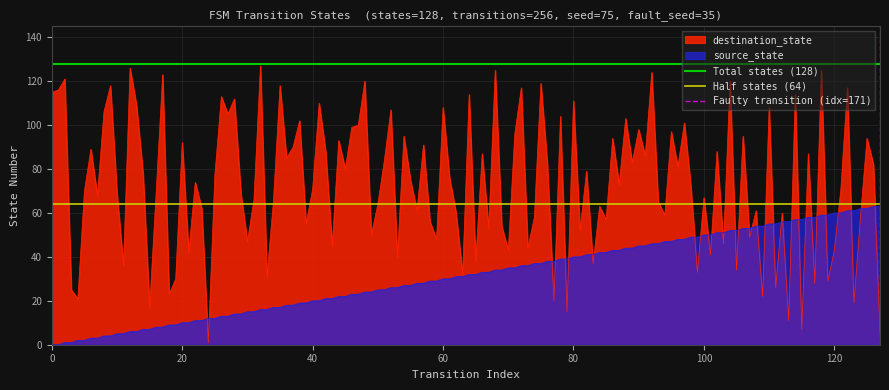

How many lines are shown in the chart?

3